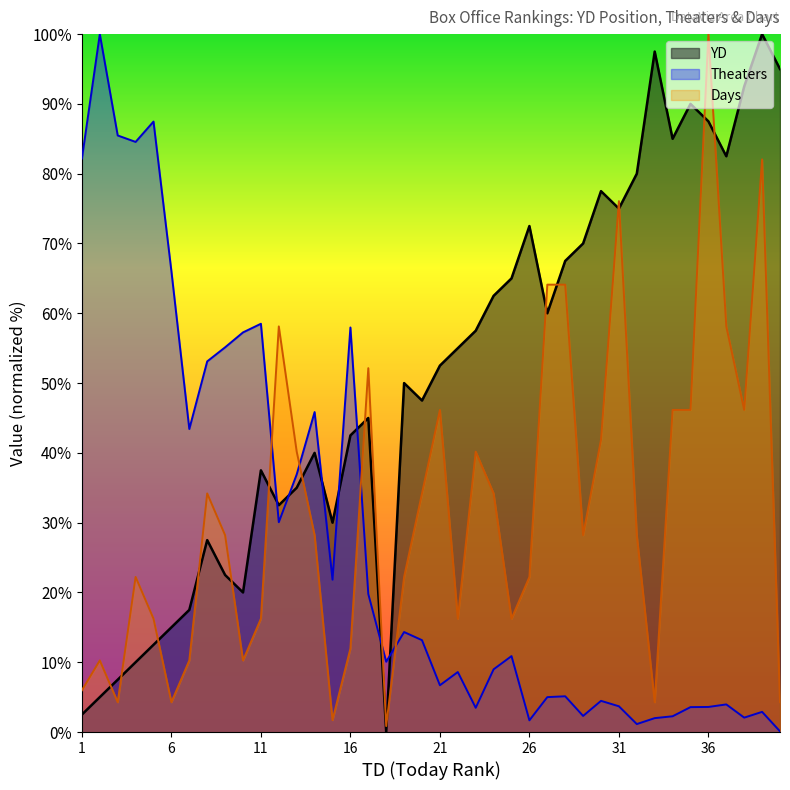

What is the value of the Days point at the 10th from the left?

10.3